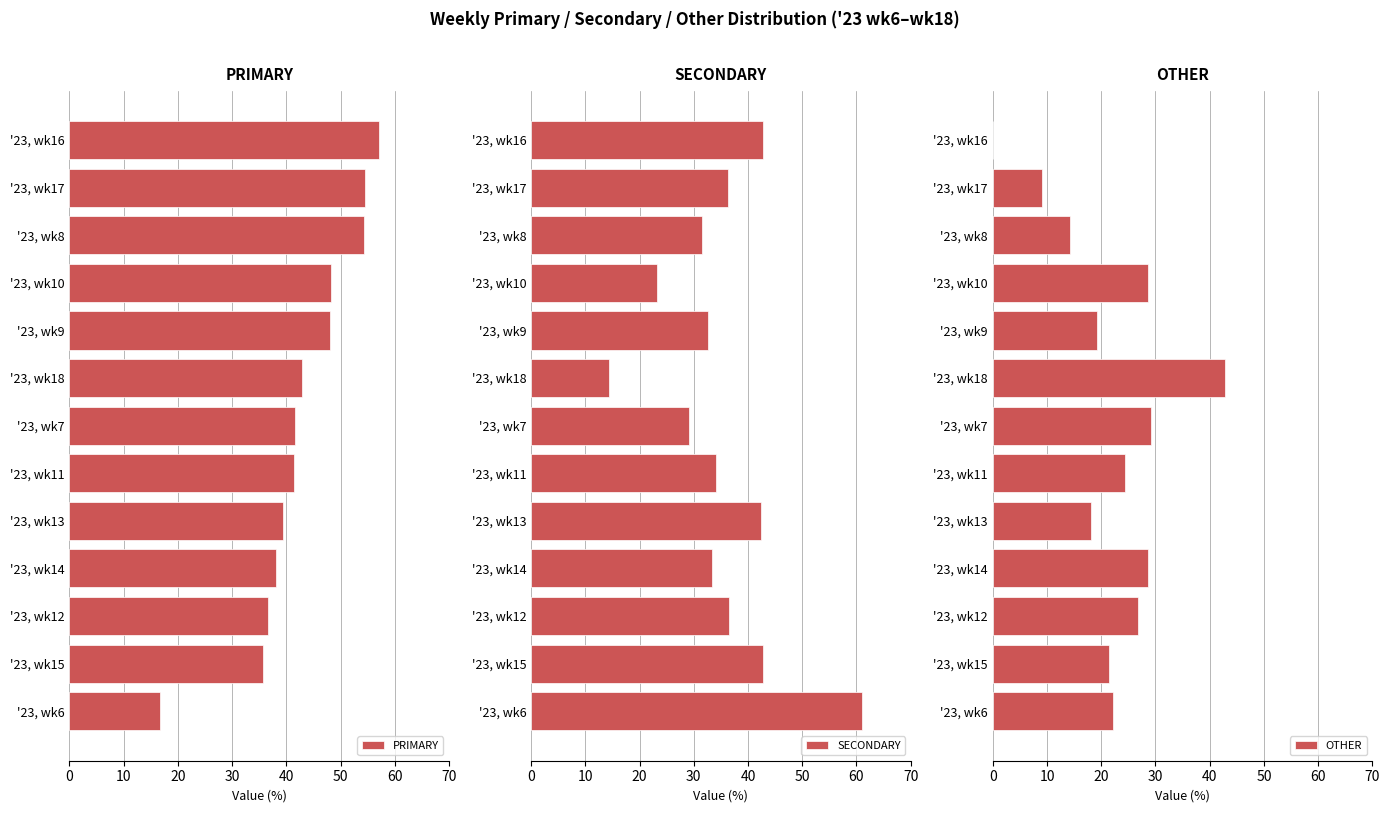

The PRIMARY series shows 20.0 at '23, wk18. True or false?

False